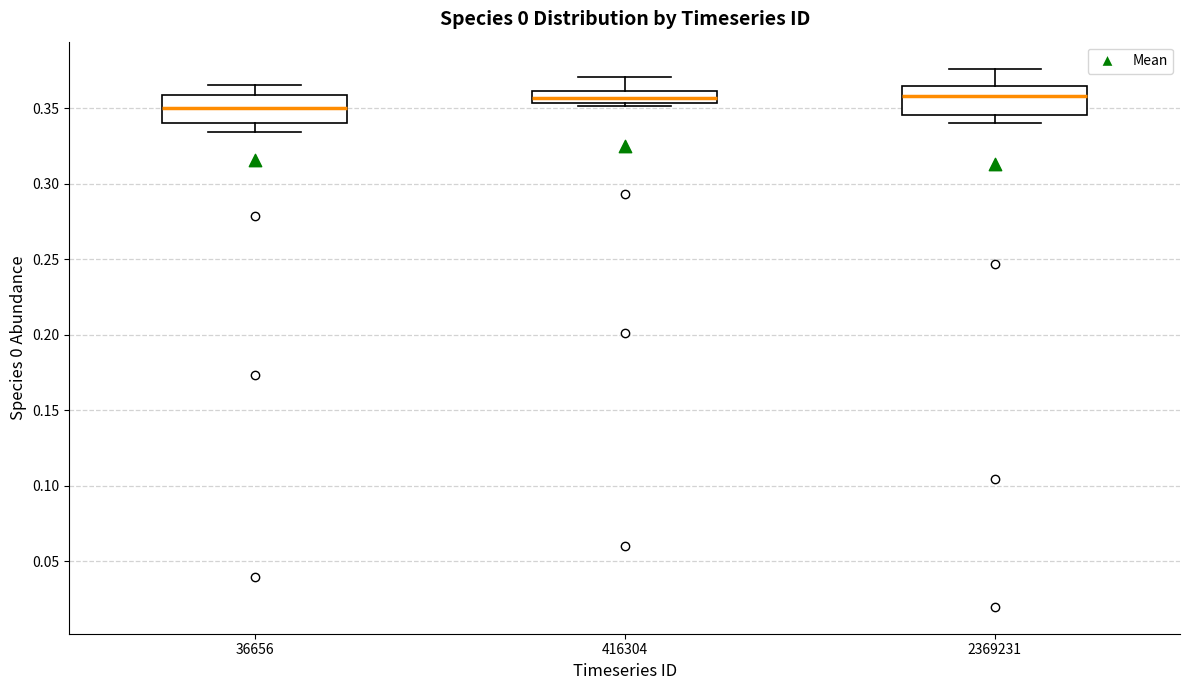

Reading left to right, transcribe this box plot: for each box, give where its median line is, the range the box spans, and where its two whiskers end, as read against the y-axis. The values are not printed on the chart, so give them approximately, as read against the axis.

36656: median 0.350, box 0.340 to 0.360, whiskers 0.335 to 0.365
416304: median 0.355 (inside the box), box 0.355 to 0.360, whiskers 0.350 to 0.370
2369231: median 0.360, box 0.345 to 0.365, whiskers 0.340 to 0.375